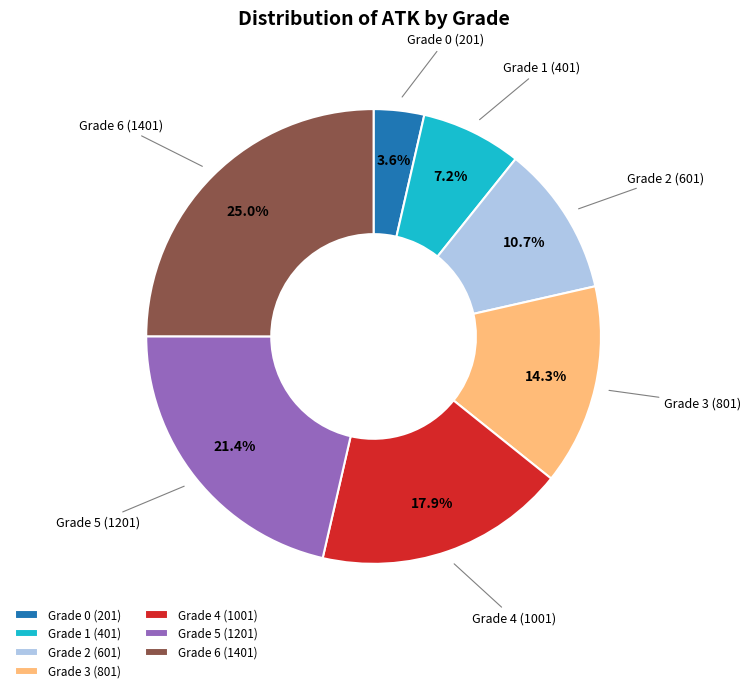

Is it true that Grade 1 is 16% of the pie?

False